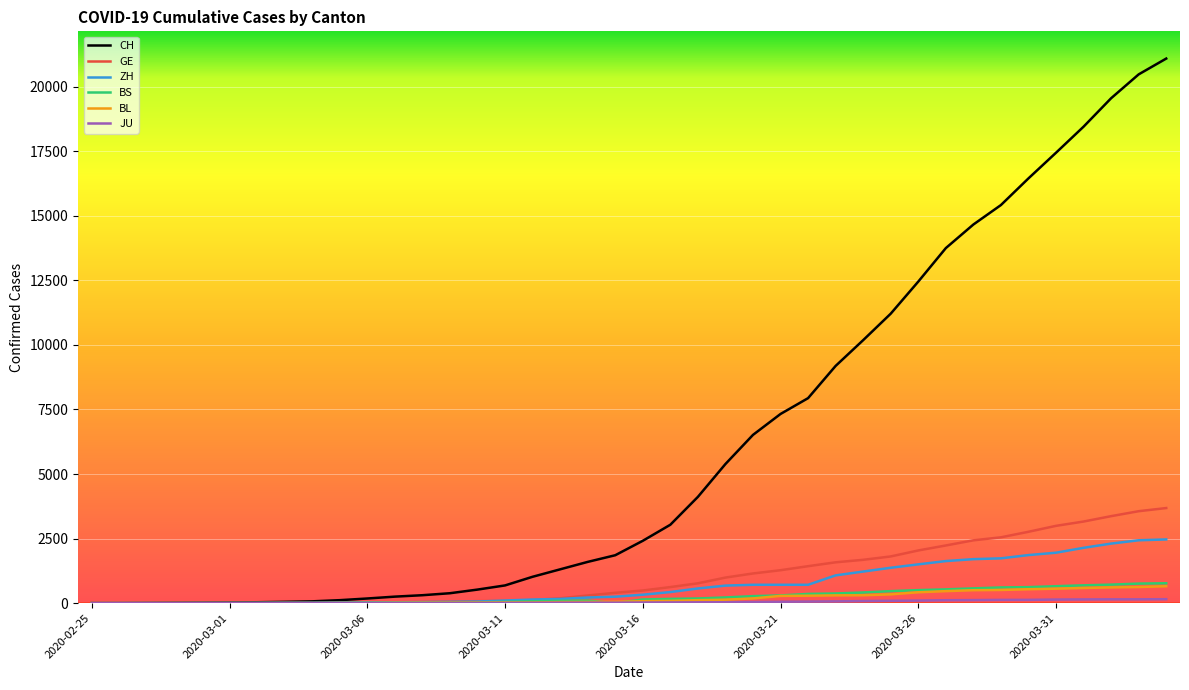

Which series has the widest spread of values?

CH